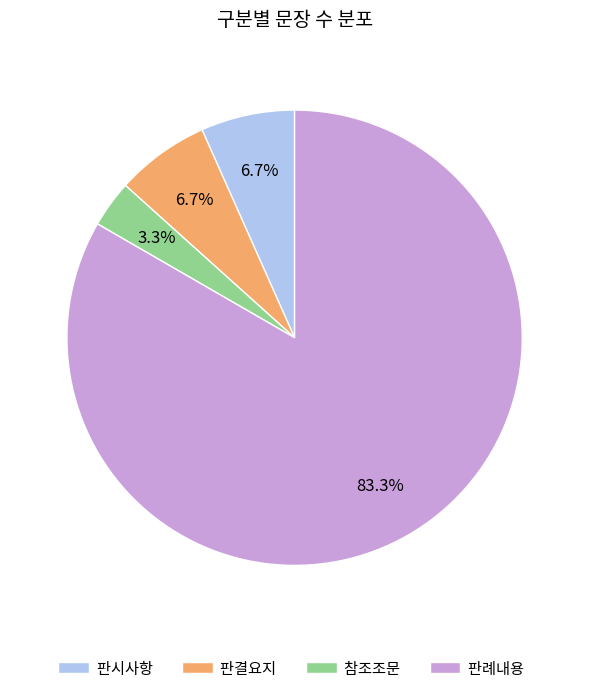

Between 판시사항 and 판례내용, which is larger?

판례내용